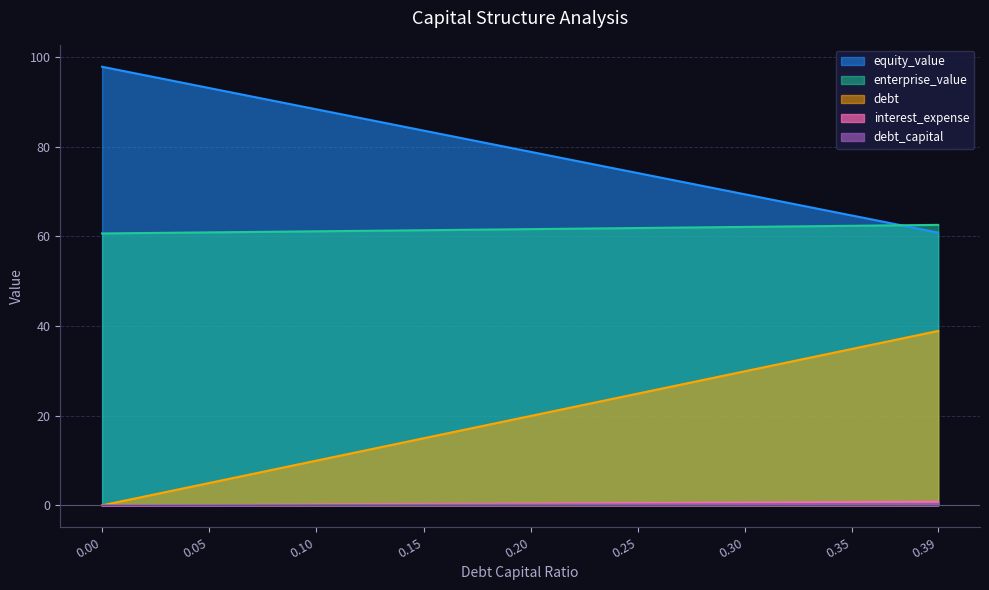

Does the chart display data point markers on the line(s)?

No